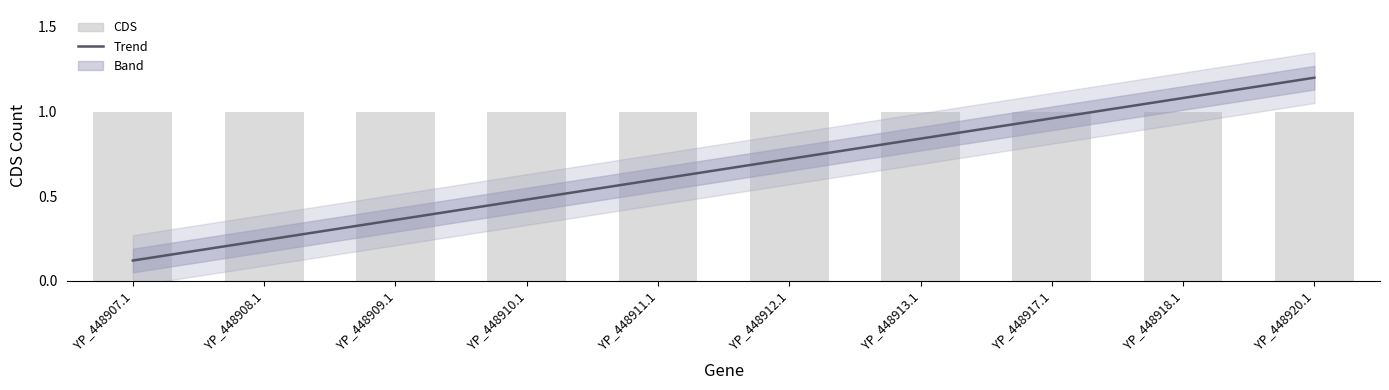

List the labels in order of Trend value, largest first.

YP_448920.1, YP_448918.1, YP_448917.1, YP_448913.1, YP_448912.1, YP_448911.1, YP_448910.1, YP_448909.1, YP_448908.1, YP_448907.1